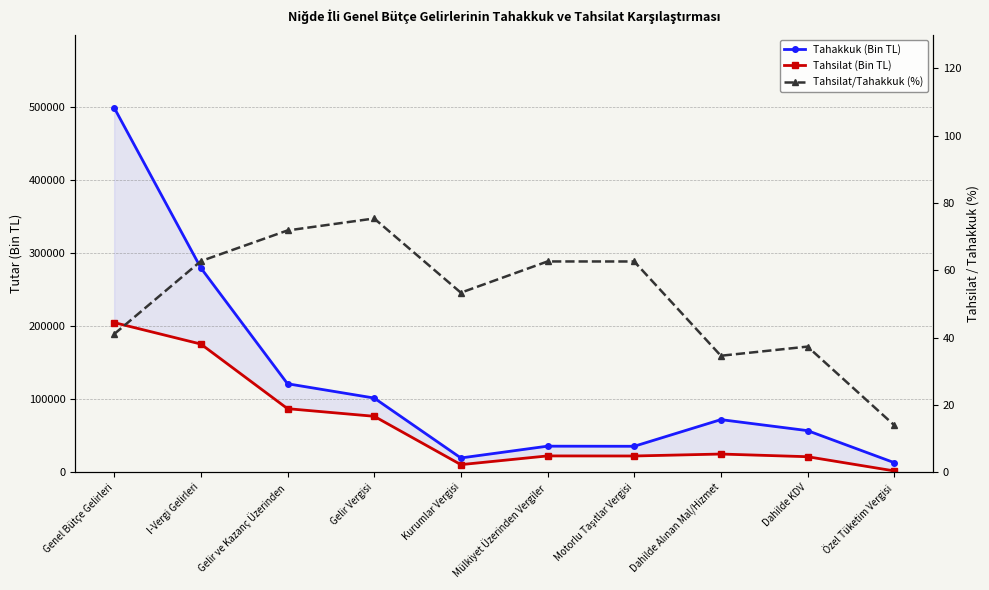

What is the difference between the Tahsilat (Bin TL) values at Mülkiyet Üzerinden Vergiler and I-Vergi Gelirleri?

153014.0